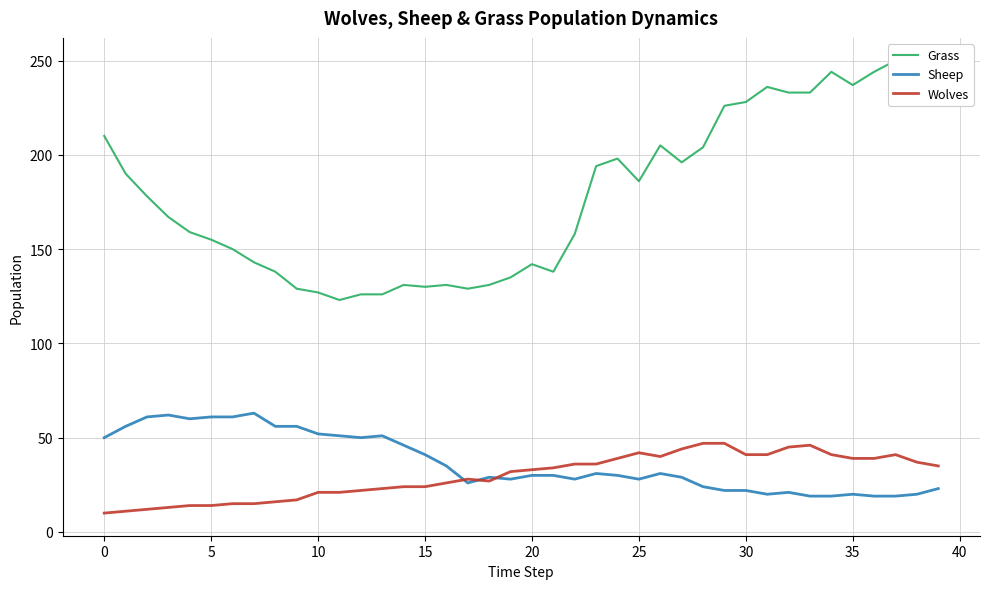

What is the difference between the maximum and minimum values in the Sheep series?

44